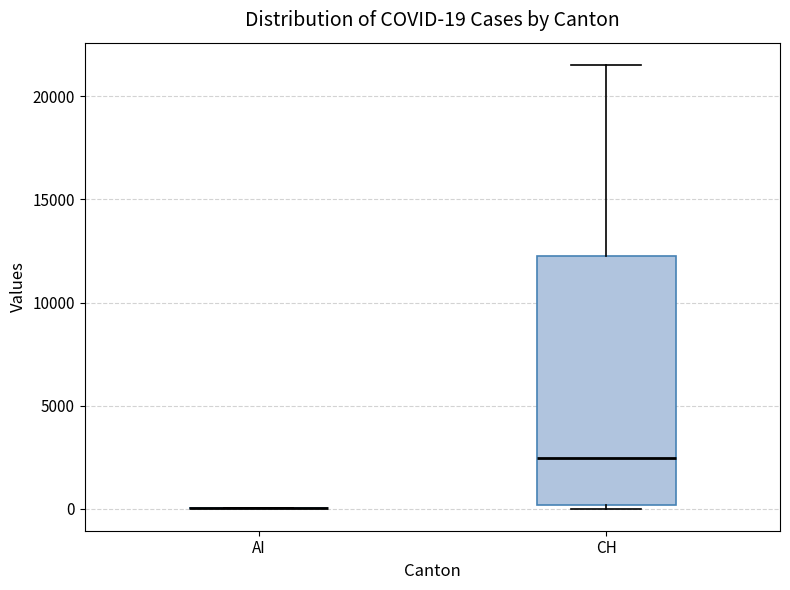

Comparing the boxes themselves (not the whiskers), which one is the tallest?

CH